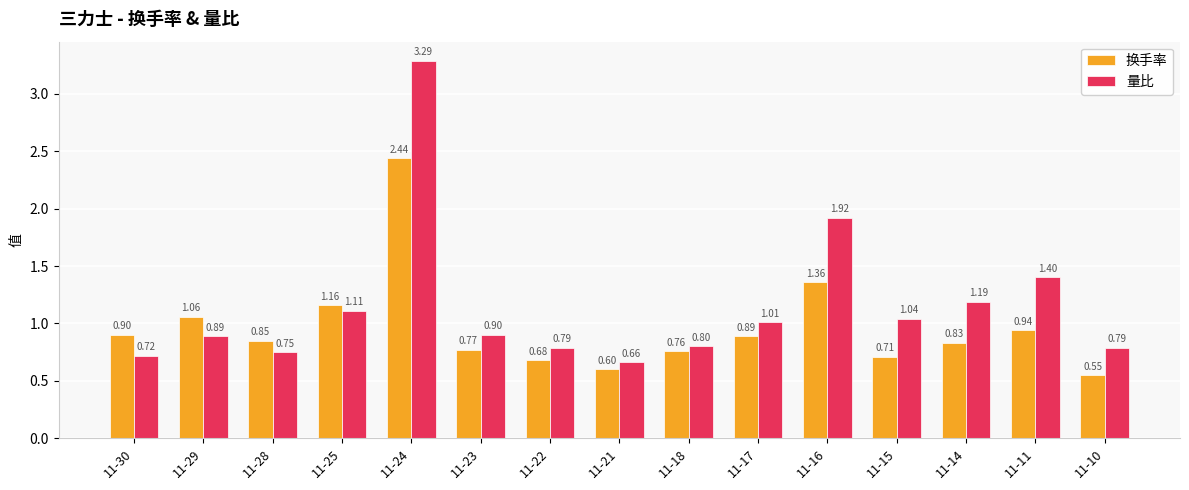

What is the sum of all 换手率 values?

14.5